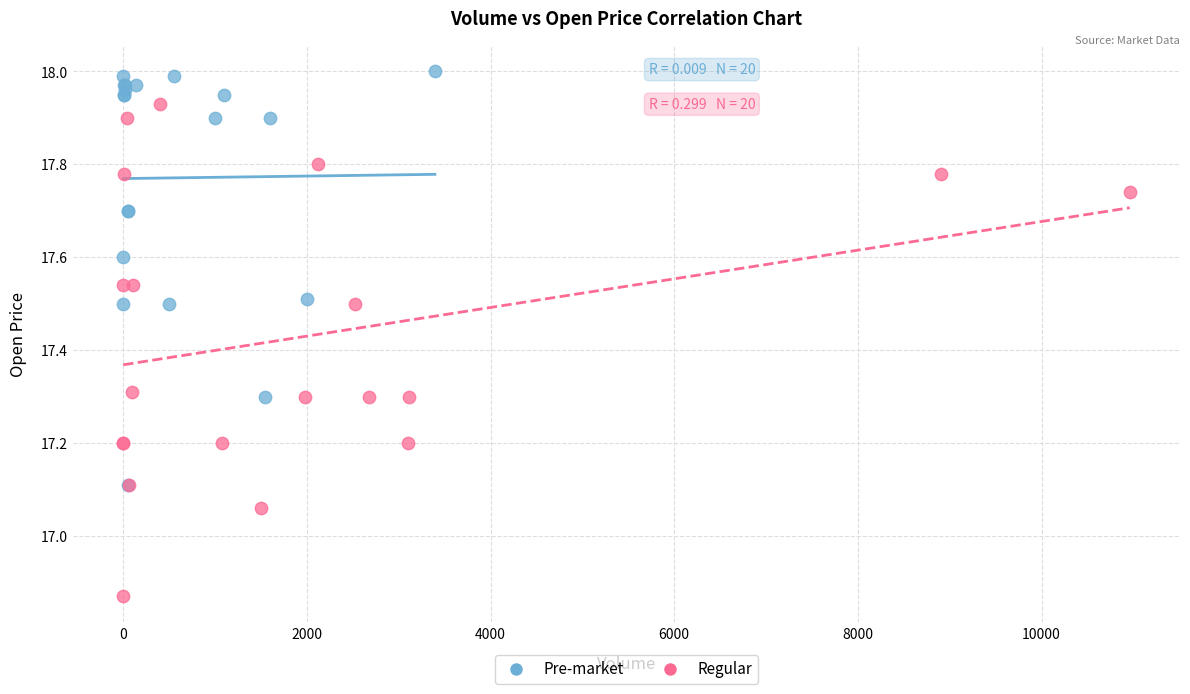

Which series contains the highest Y value?

Pre-market